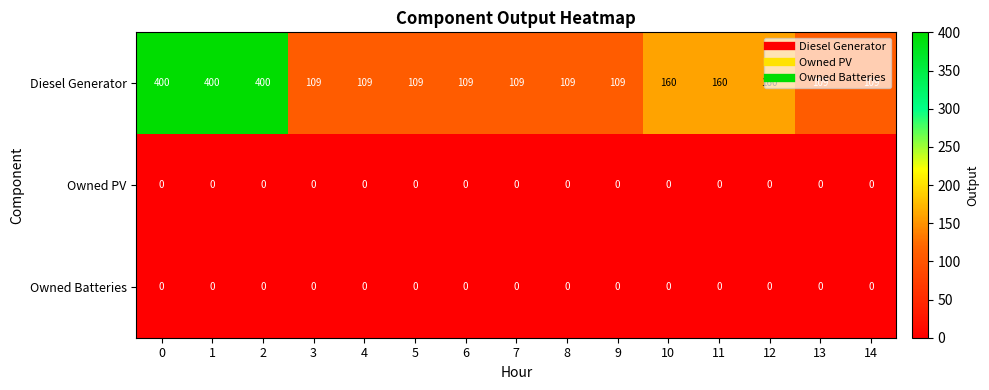

What is the highest value of the Diesel Generator series?

400